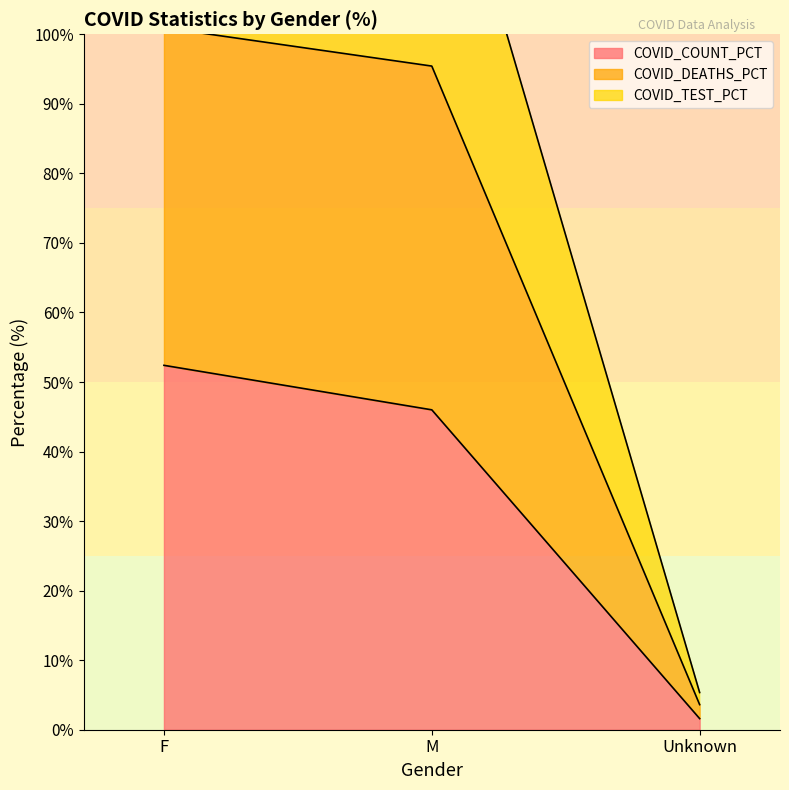

How many lines are shown in the chart?

3